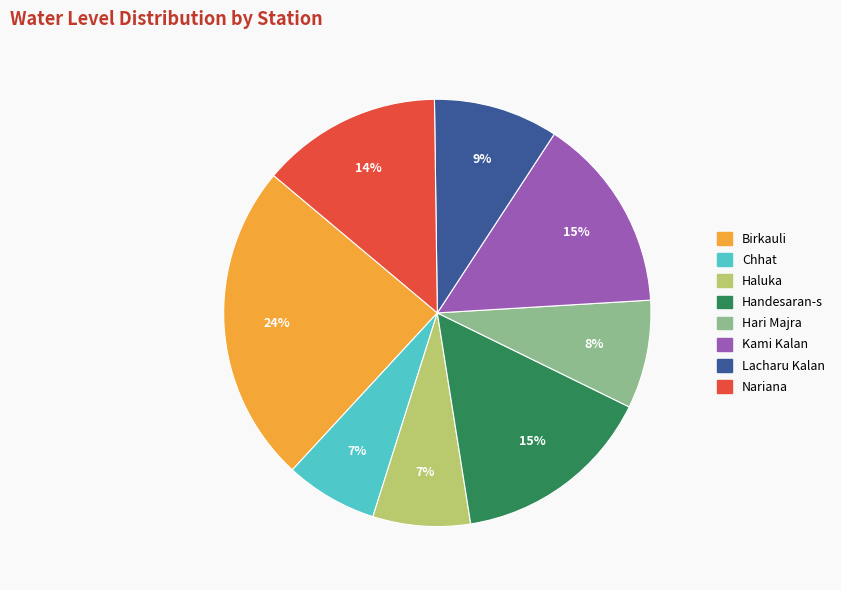

Does Hari Majra represent more than half of the total?

No